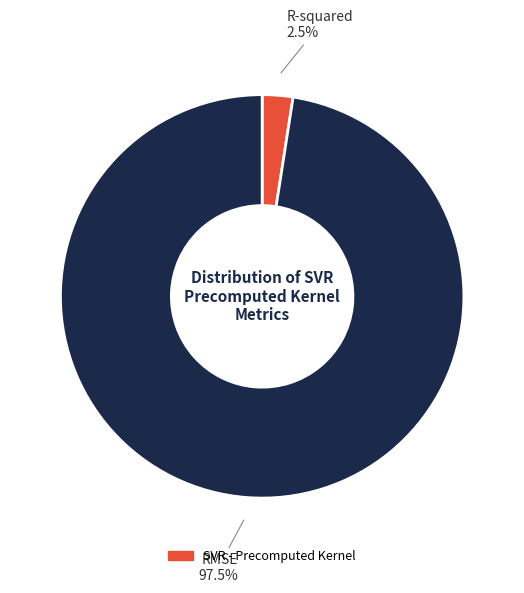

To the nearest percent, what is the average slice percentage?

50%